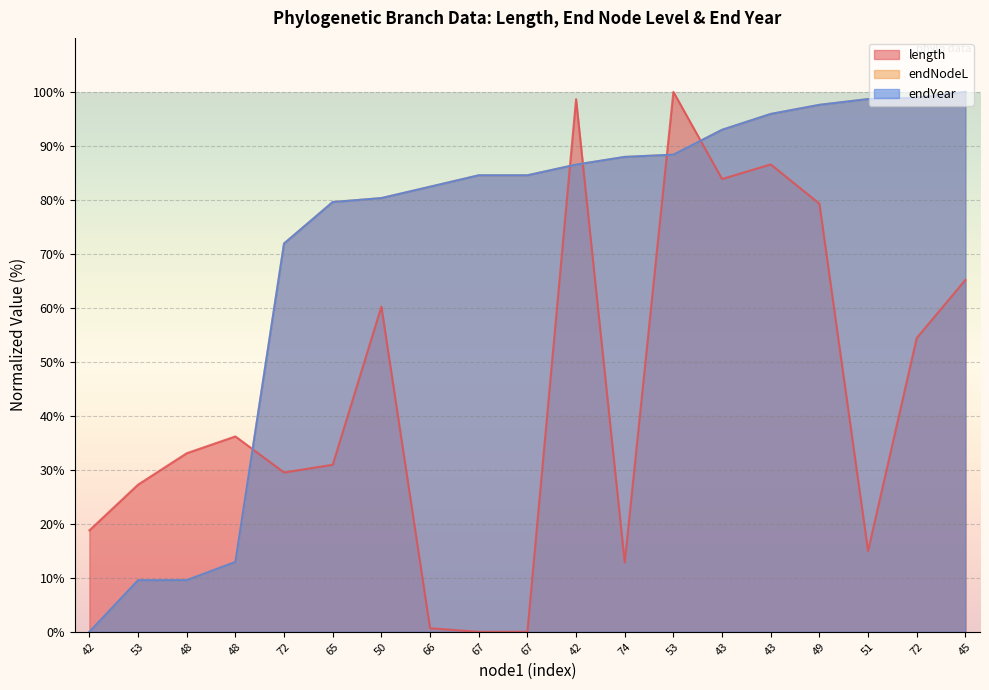

What is the sum of the length values at 53 and 65?

58.2